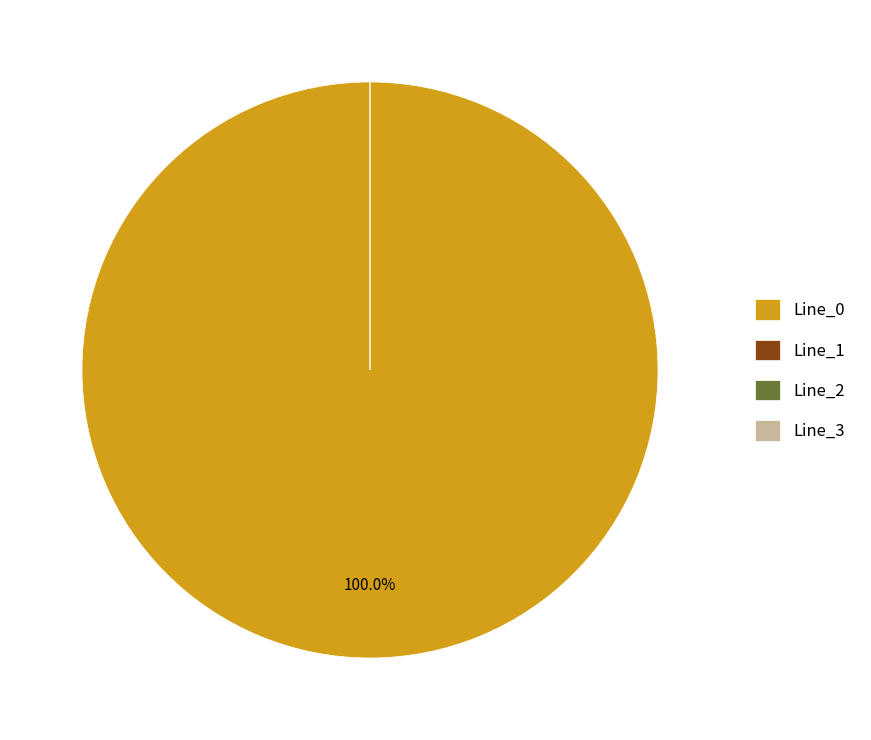

What percentage do Line_0 and Line_1 together represent?

100.0%